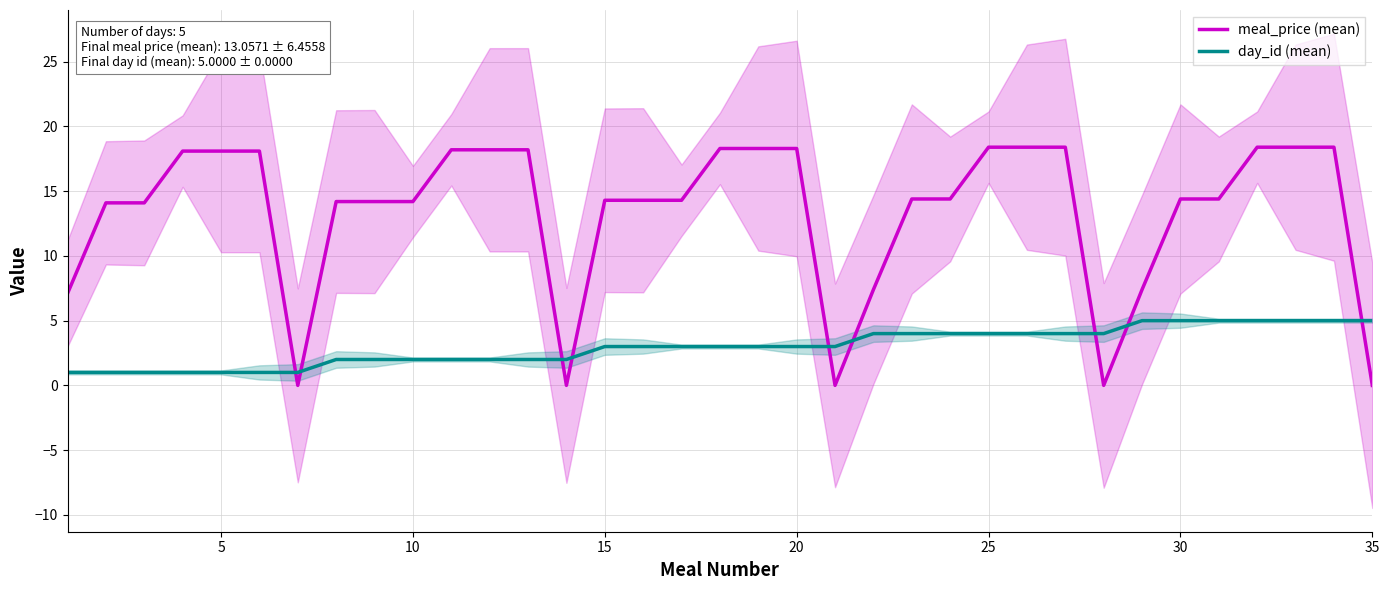

True or false: day_id (mean) and meal_price (mean) intersect in this chart.

True